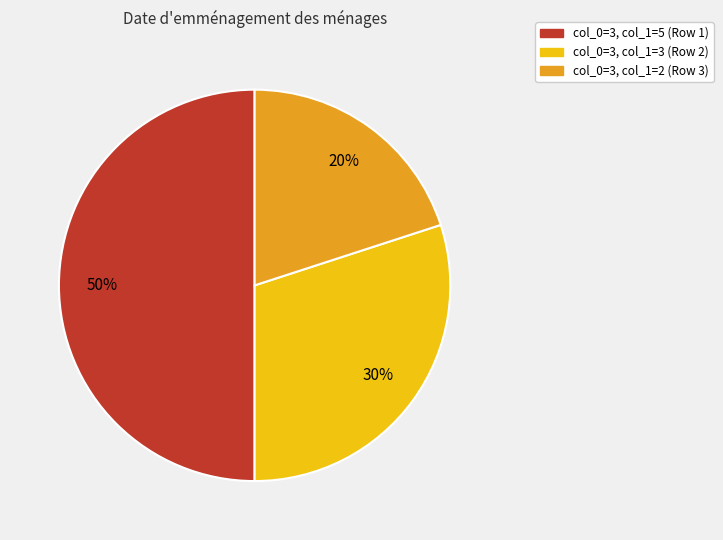

Count the number of slices in the pie.

3